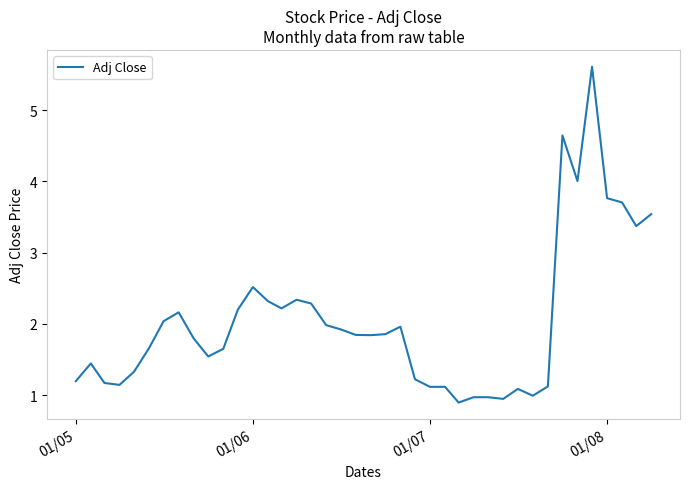

What is the greatest value displayed?

5.6